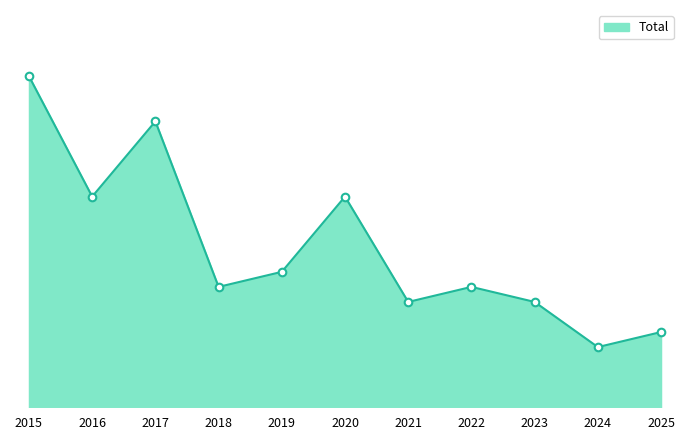

Does the chart have visible grid lines?

No